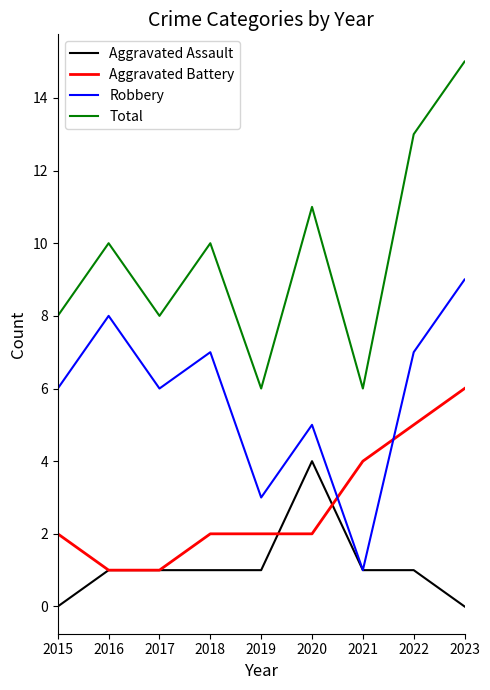

What is the maximum value shown in the chart?

15